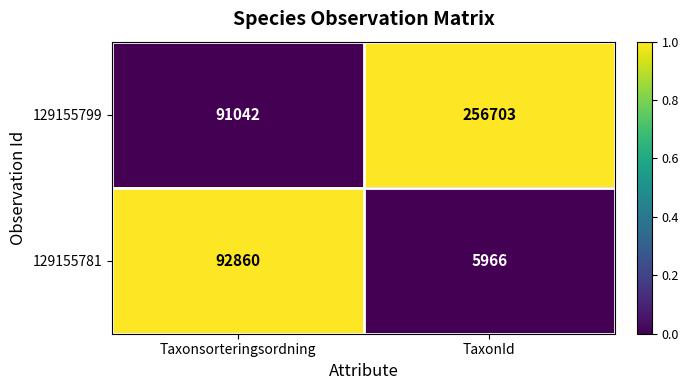

Which series has the largest total across all categories?

129155799